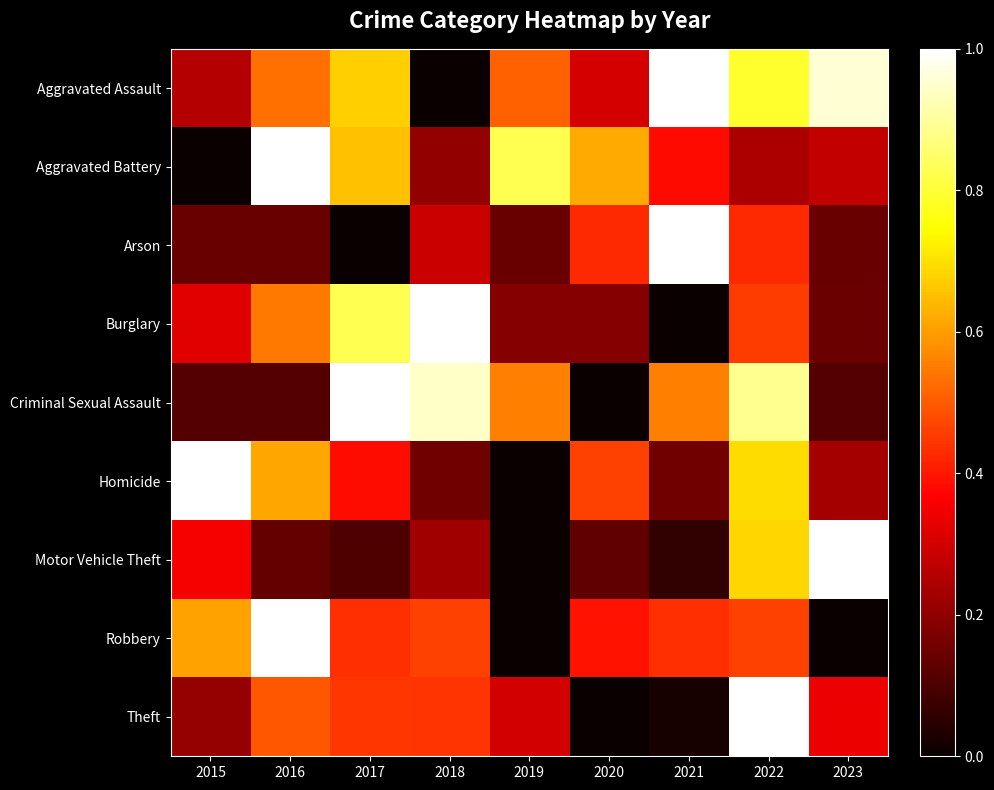

At which category is the sum across all series the highest?

2022